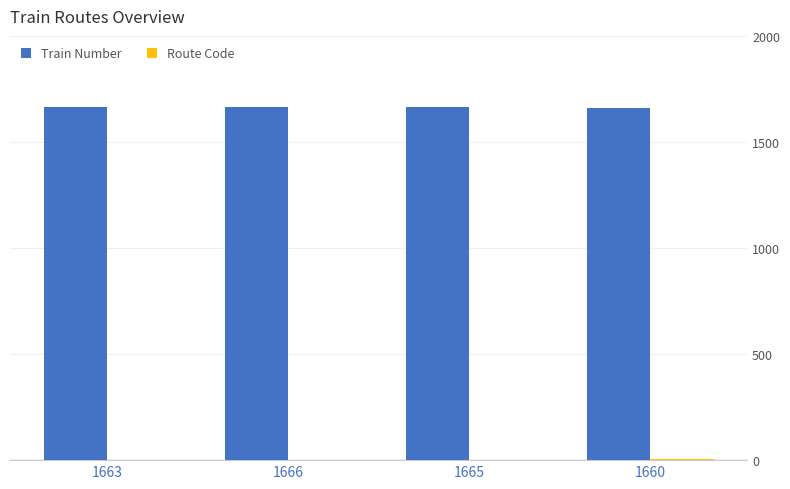

How many series are shown in this chart?

2